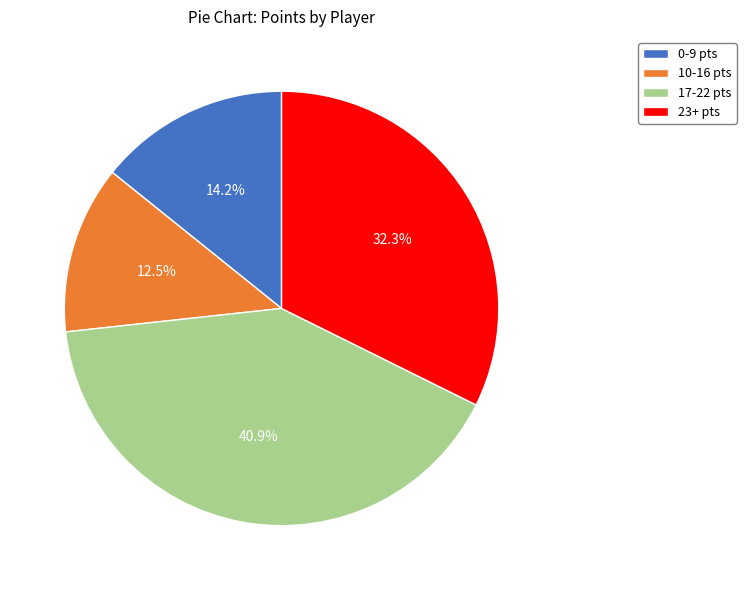

Approximately how many times larger is the value at 17-22 pts compared to 10-16 pts?

3.3